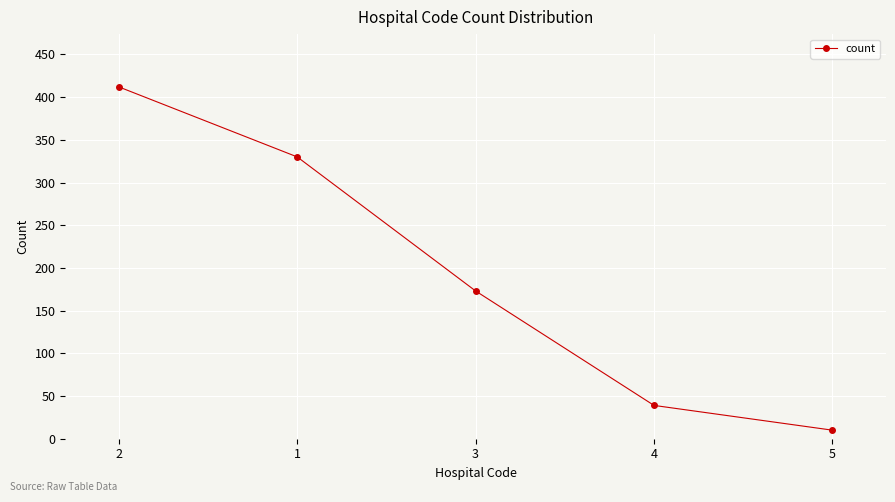

What is the label of the 4th point from the left?

4